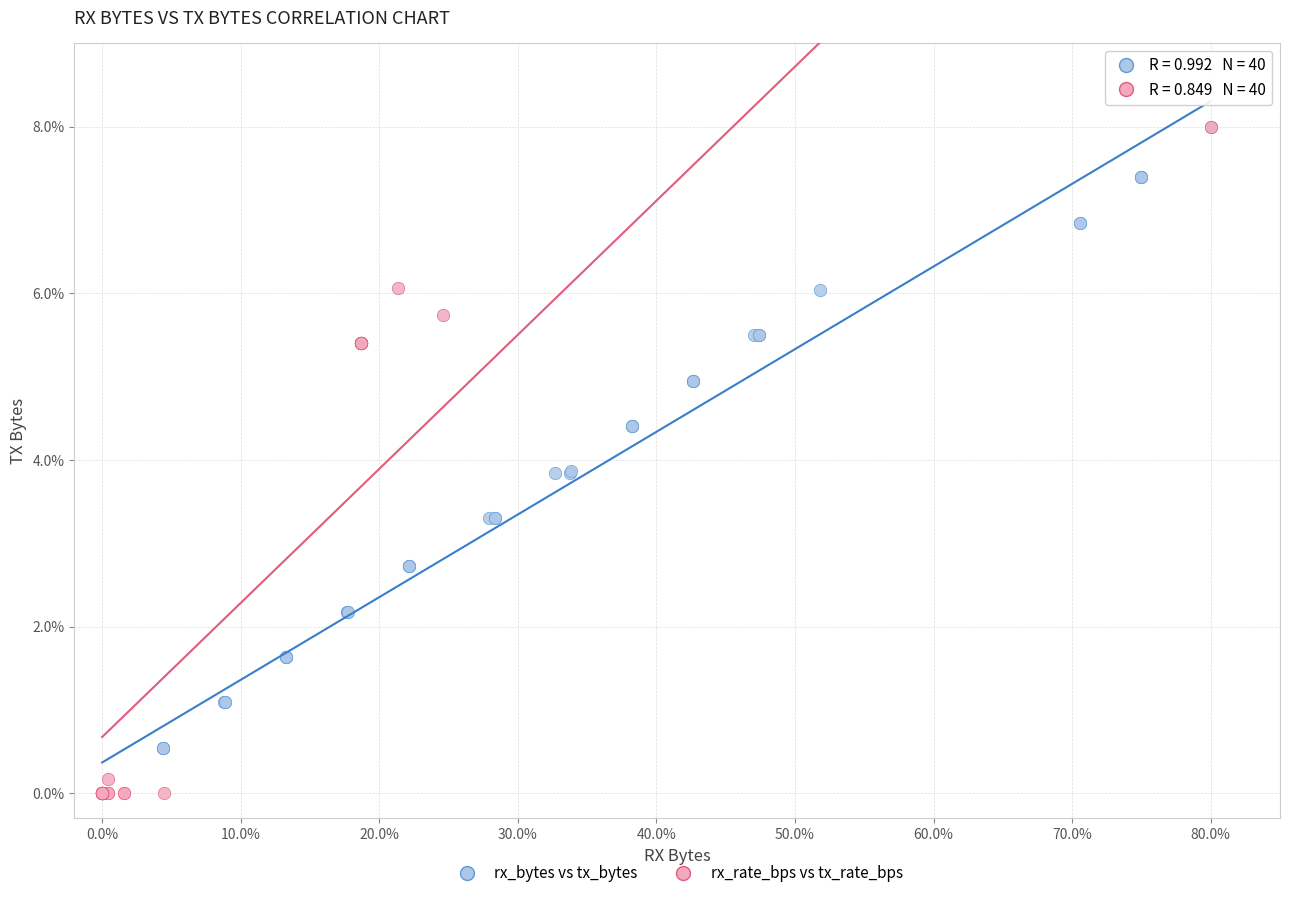

What are all the series names shown in the legend?

rx_bytes vs tx_bytes, rx_rate_bps vs tx_rate_bps